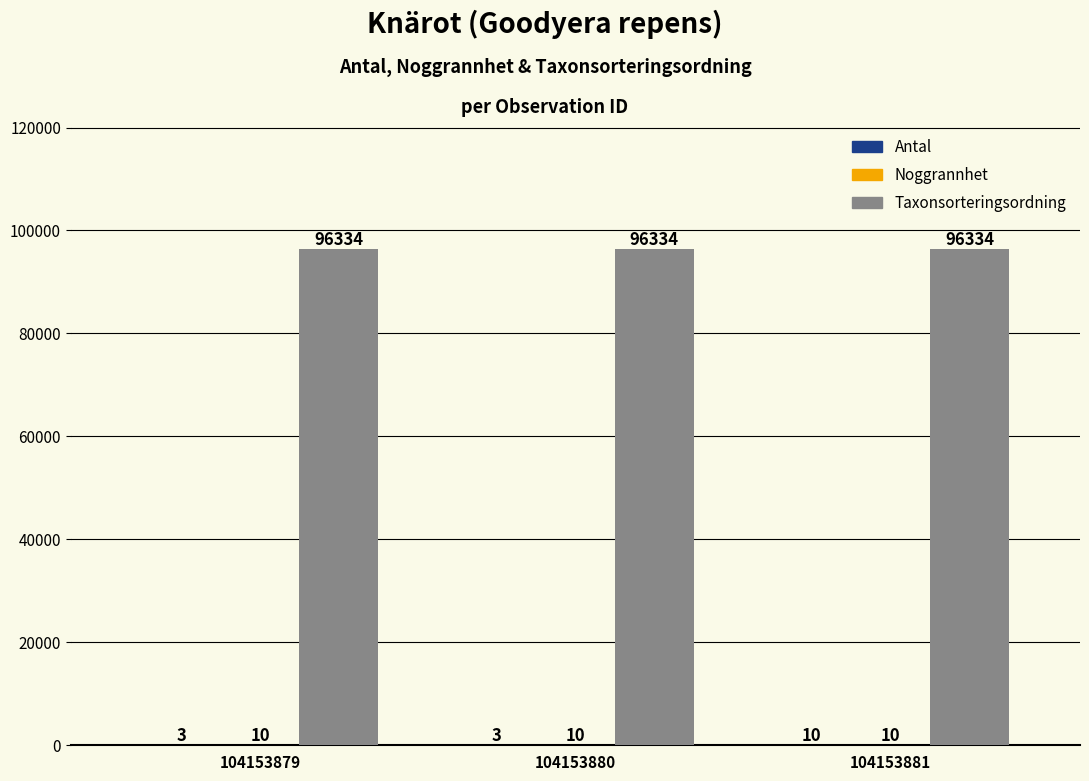

How many categories are shown in the chart?

3